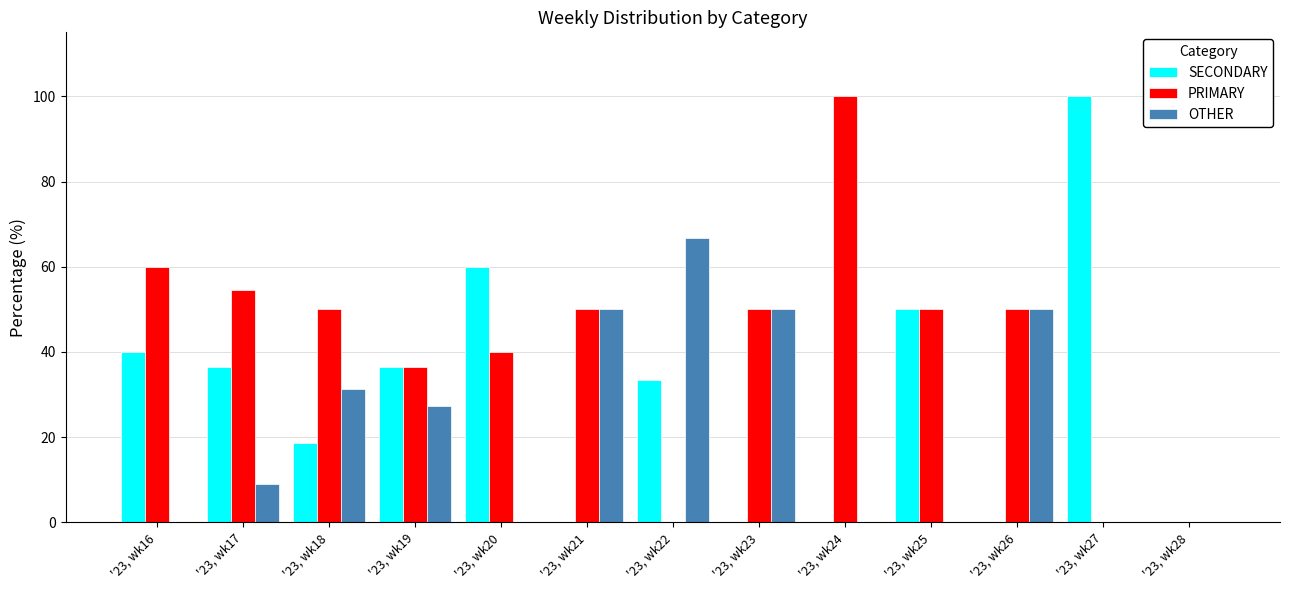

What is the sum of all OTHER values?

284.3